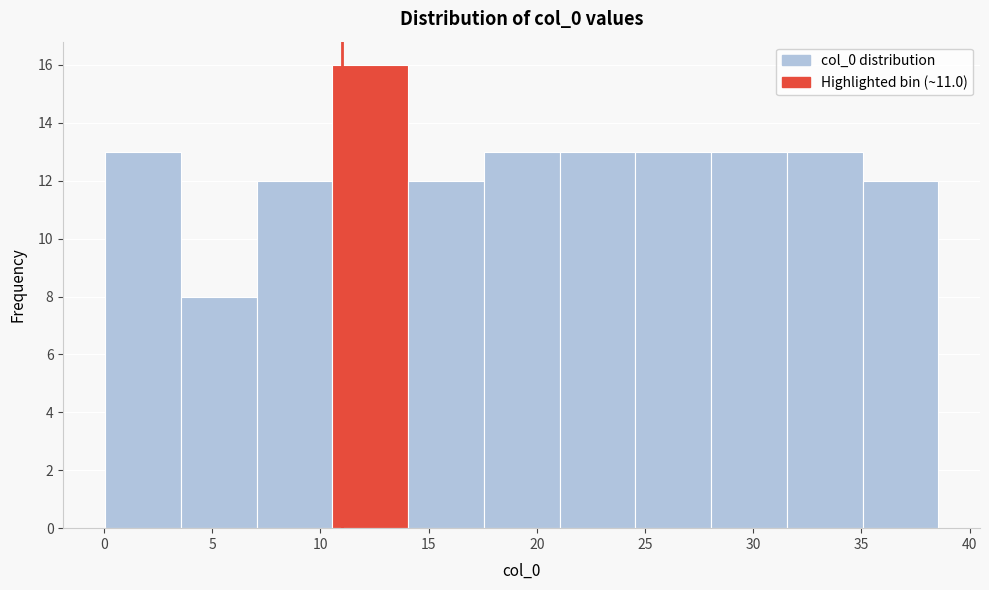

How tall is the bar that spans 17.55 to 21.05 on the x-axis? Neither the bar edges nor the heights are printed on the chart, so give them approximately, as read against the axes.

13